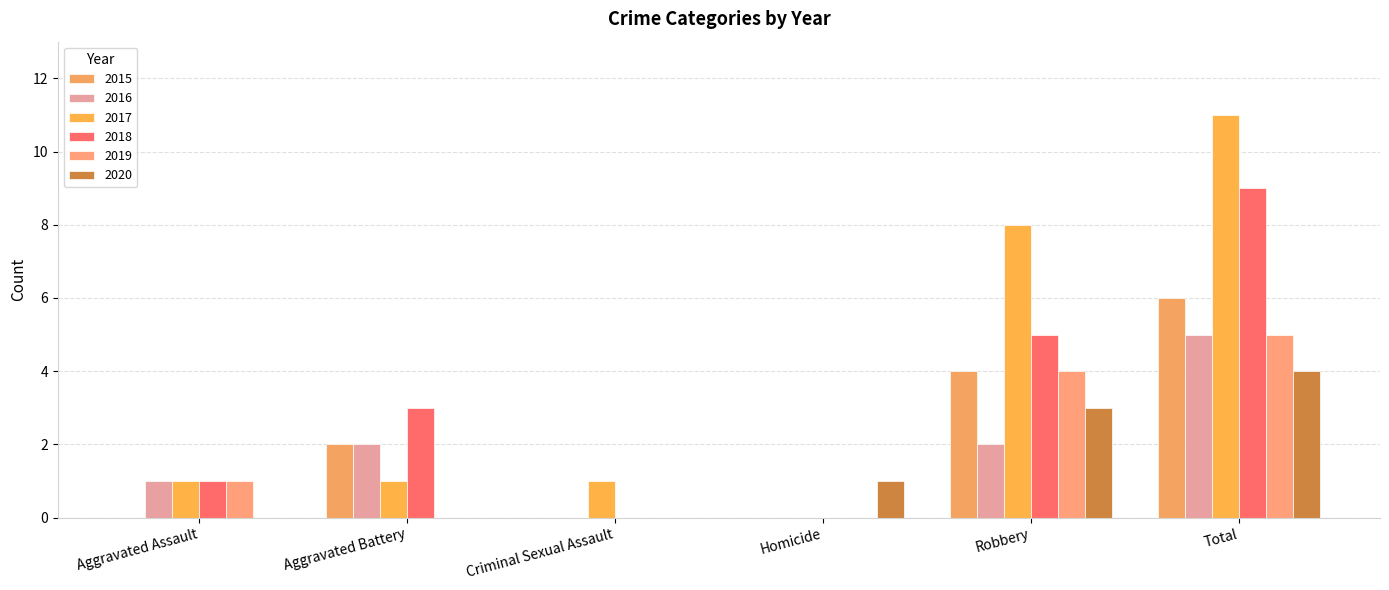

How many data points does each series have?

6